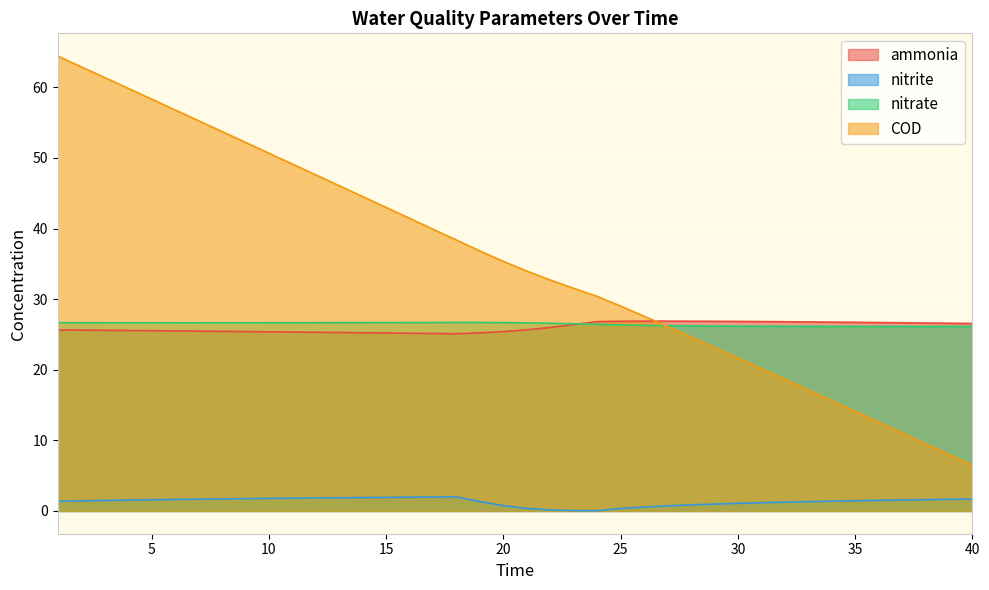

Between 19 and 29, which is larger?

29